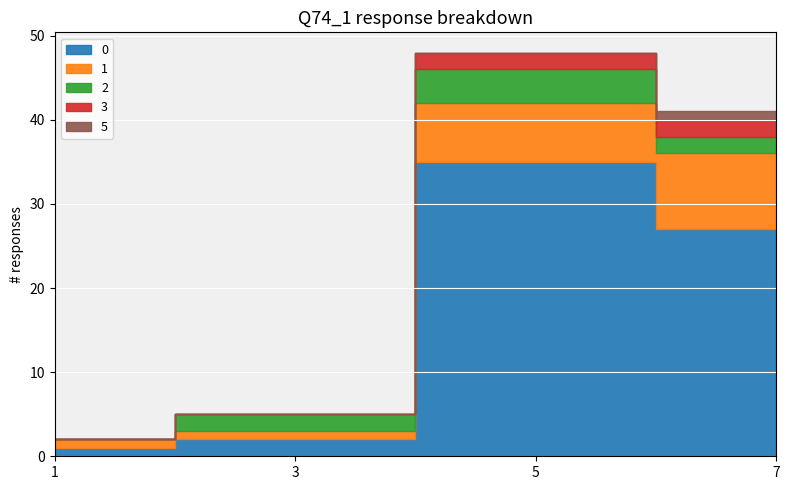

True or false: 3 and 5 intersect in this chart.

False